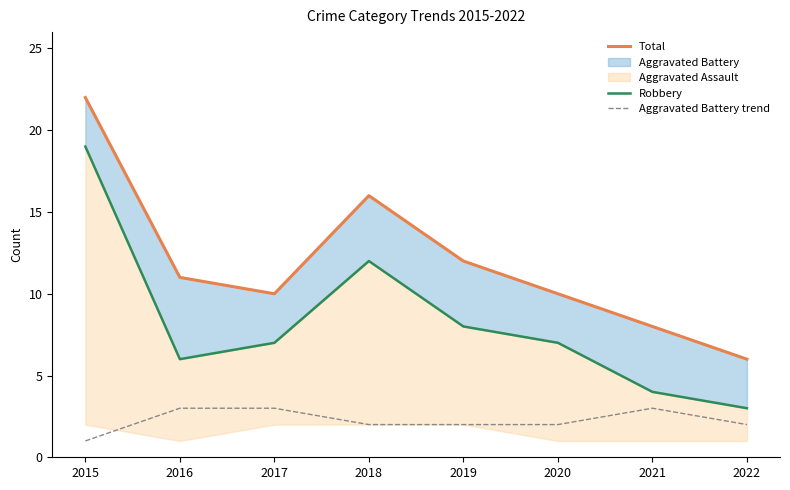

What is the value of the Robbery point at the 5th from the left?

8